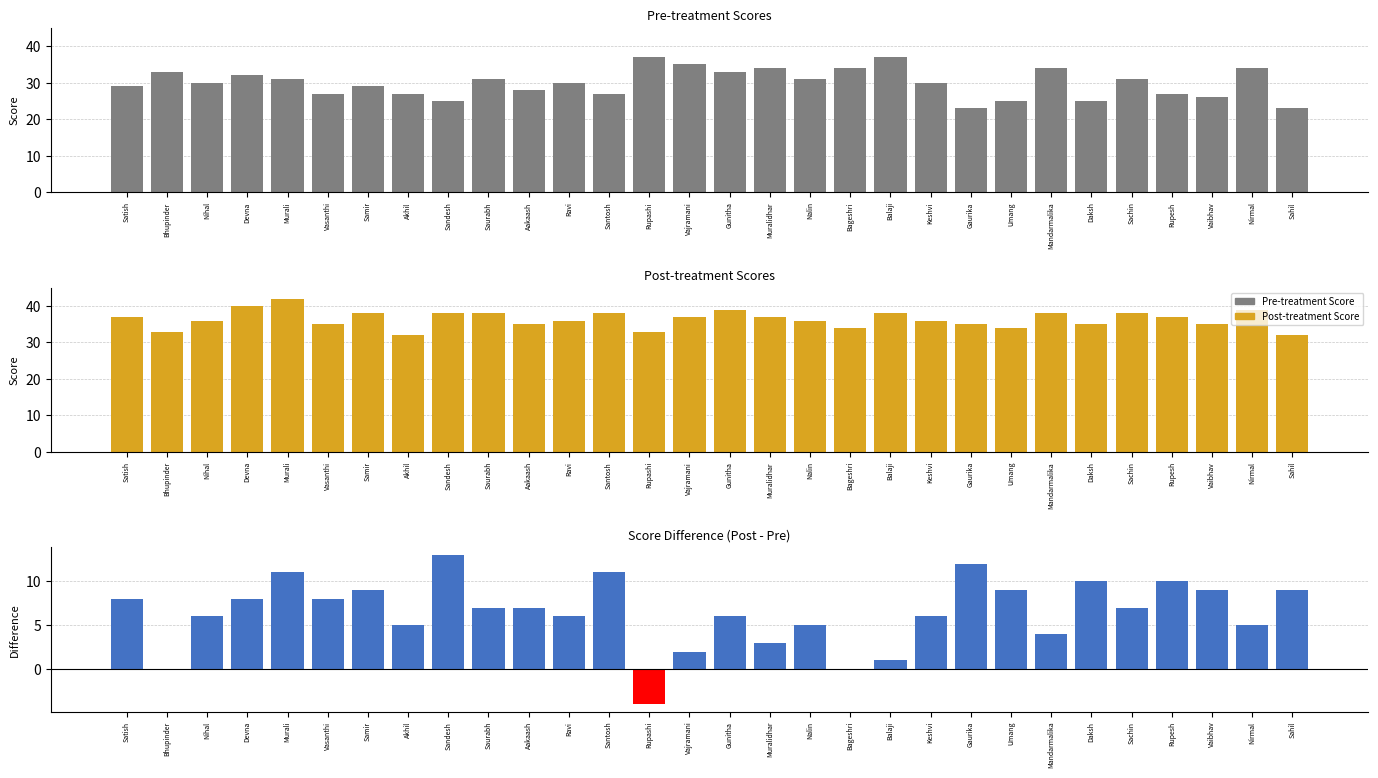

Which has a higher value, Vasanthi or Devna?

Devna